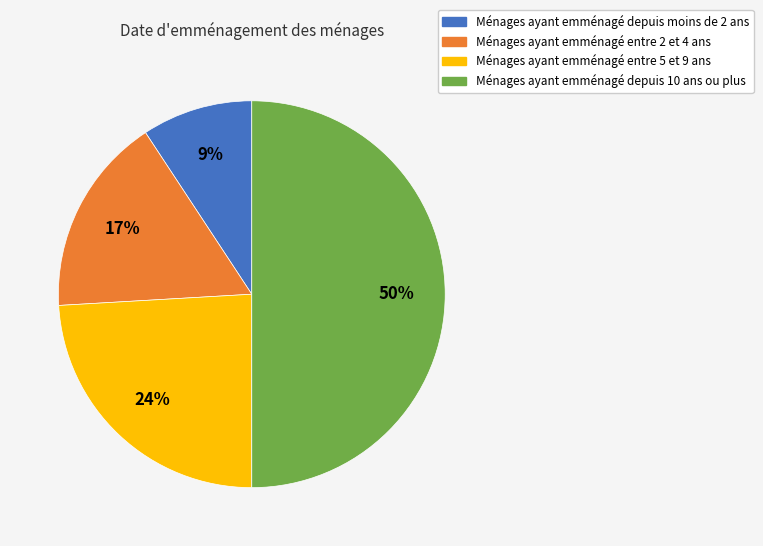

Count the number of slices in the pie.

4